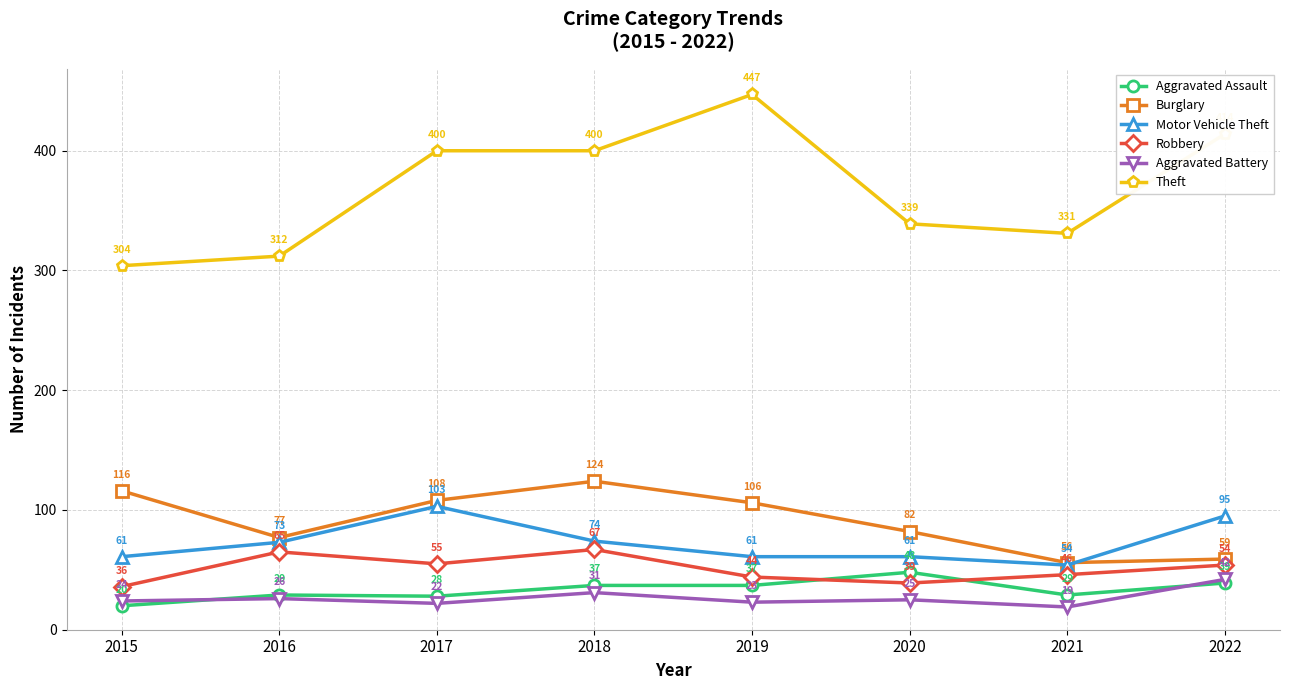

Does the chart have visible grid lines?

Yes